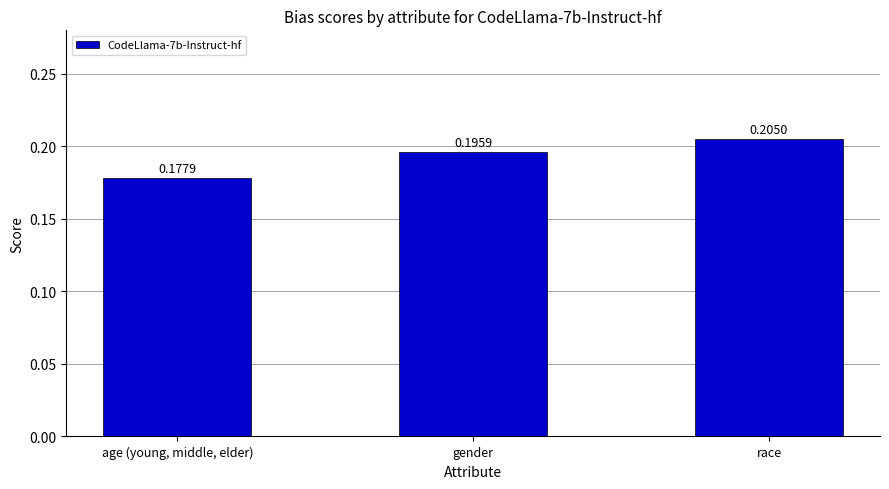

What is the label of the 2nd bar from the left?

gender